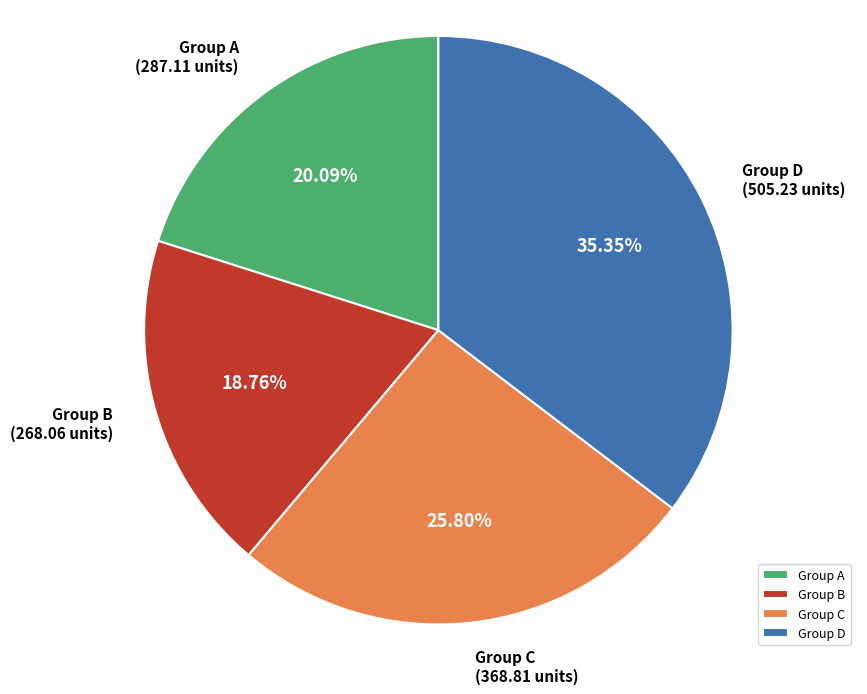

How many segments does this pie chart have?

4